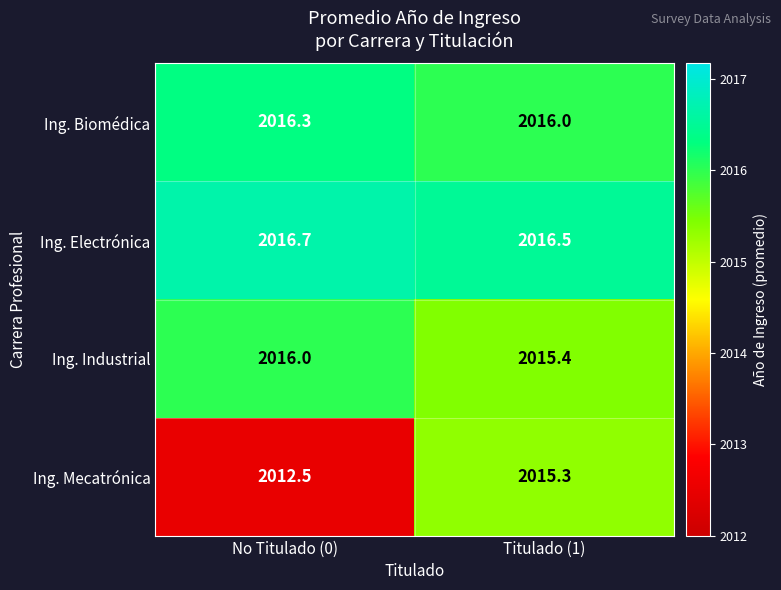

Rank the series by their average value, from lowest to highest.

Ing. Mecatrónica, Ing. Industrial, Ing. Biomédica, Ing. Electrónica